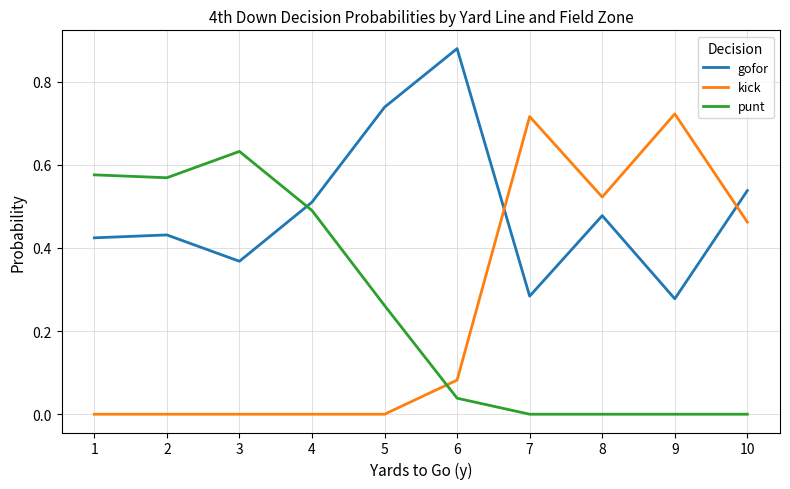

What are all the series names shown in the legend?

gofor, kick, punt